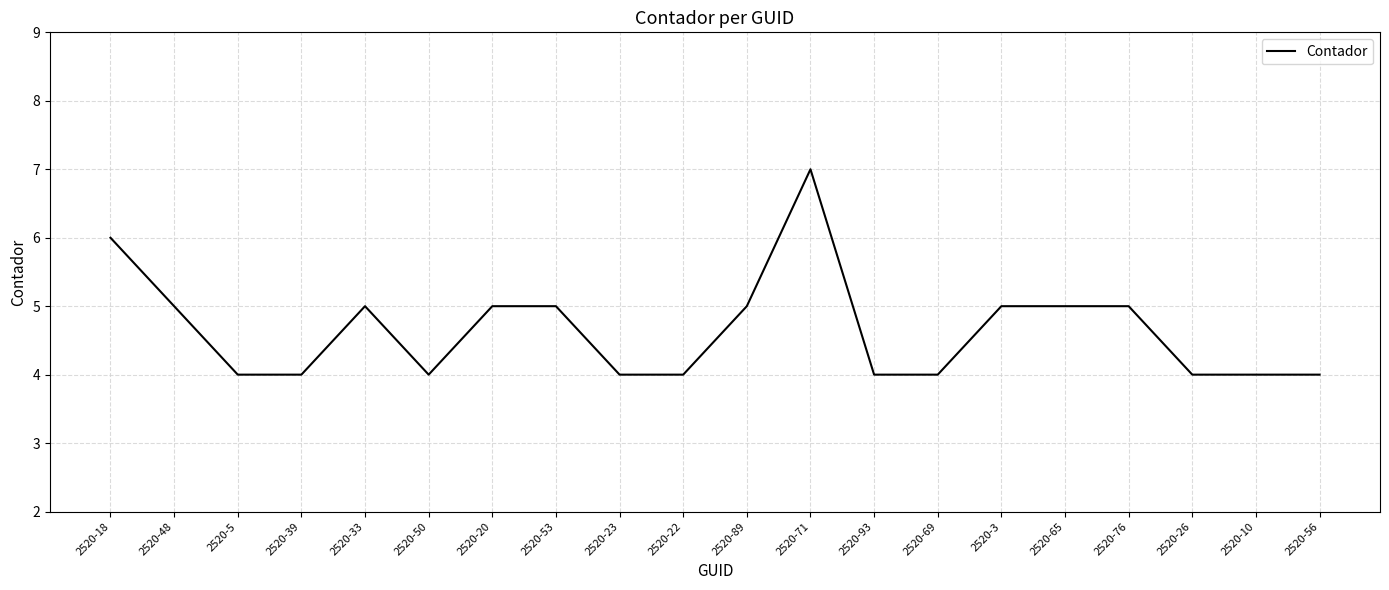

Approximately how many times larger is the value at 2520-10 compared to 2520-48?

0.8